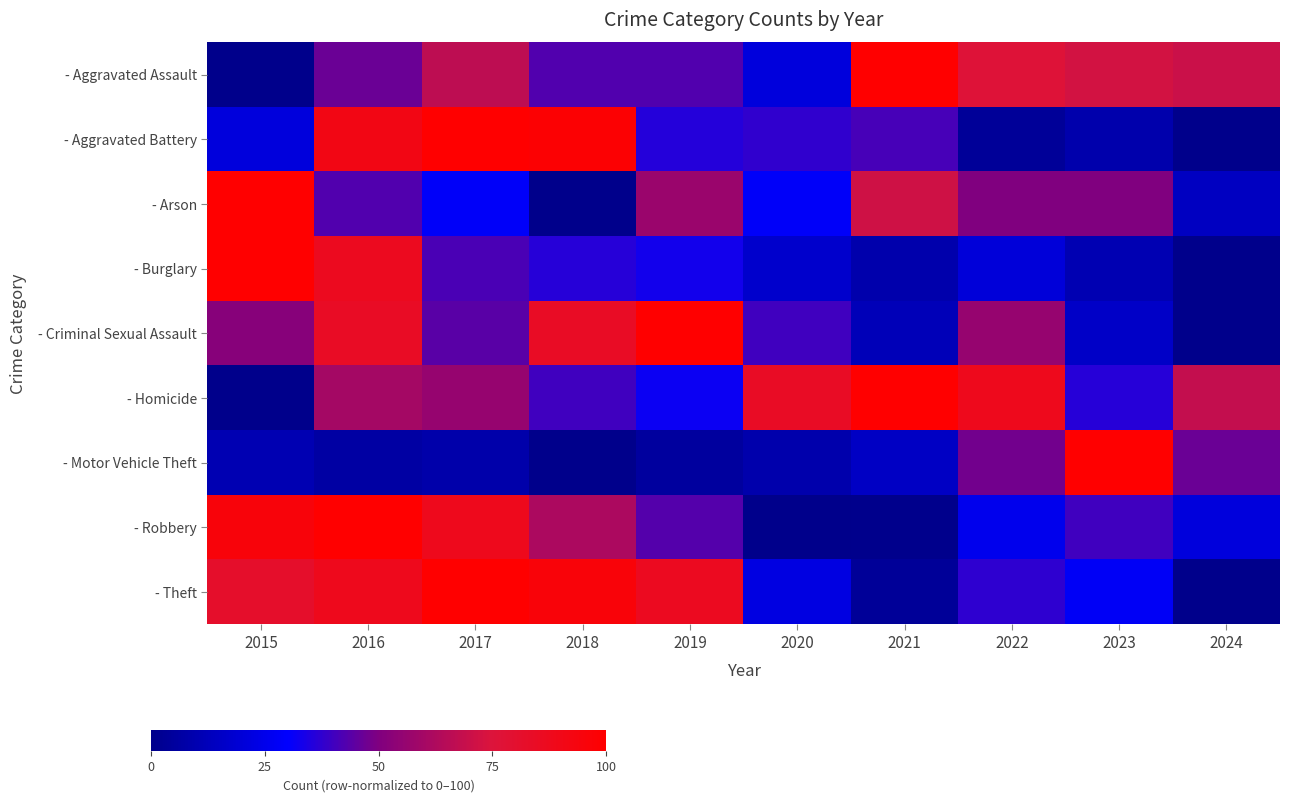

What is the difference between the highest and lowest values at 2023?

91.1